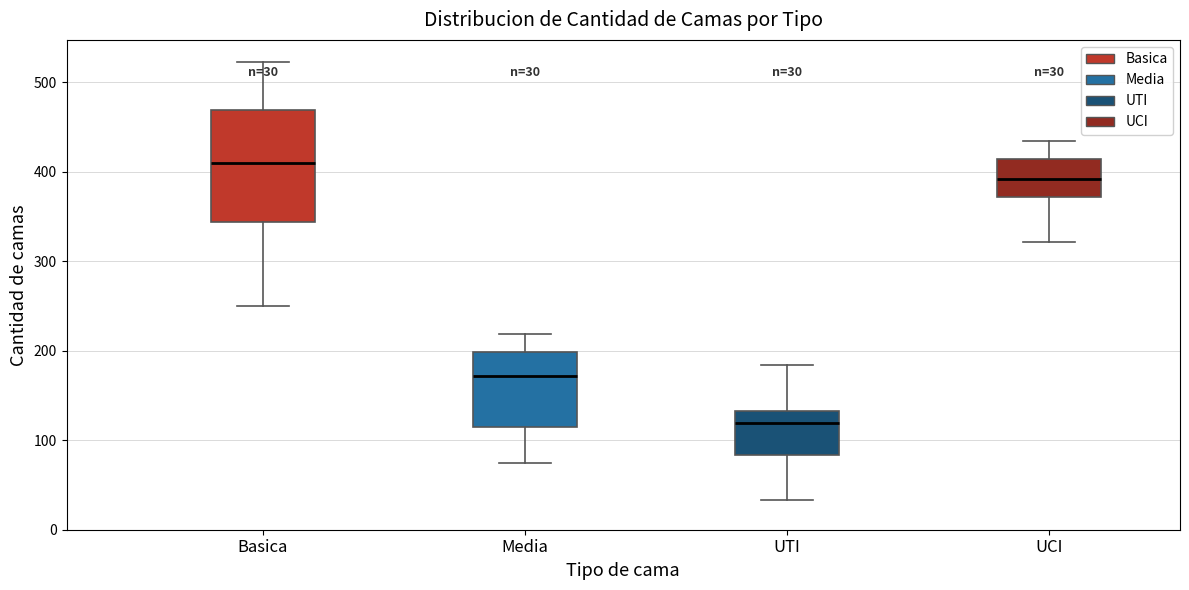

Which box has the highest median line?

Basica